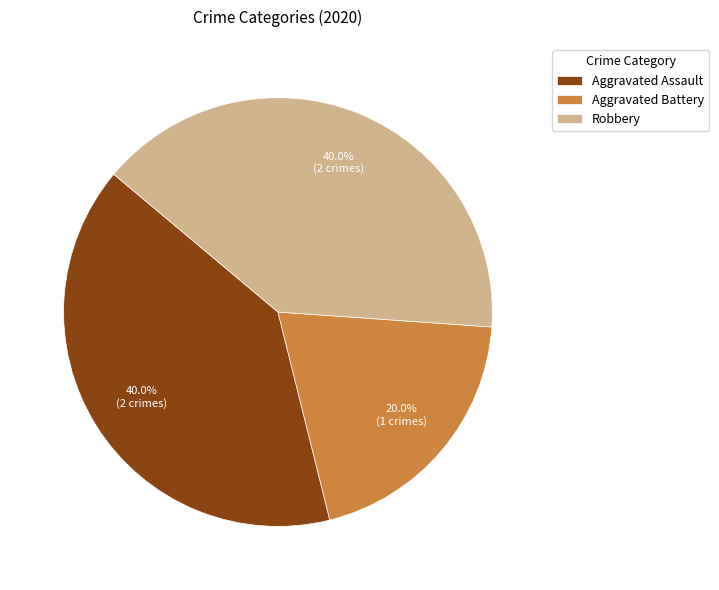

What is the smallest slice in the pie chart?

Aggravated Battery